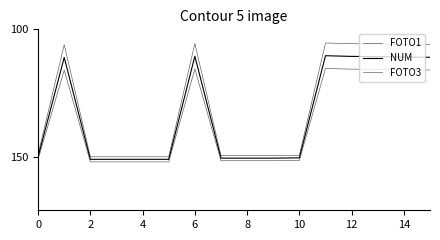

Does the chart have visible grid lines?

No